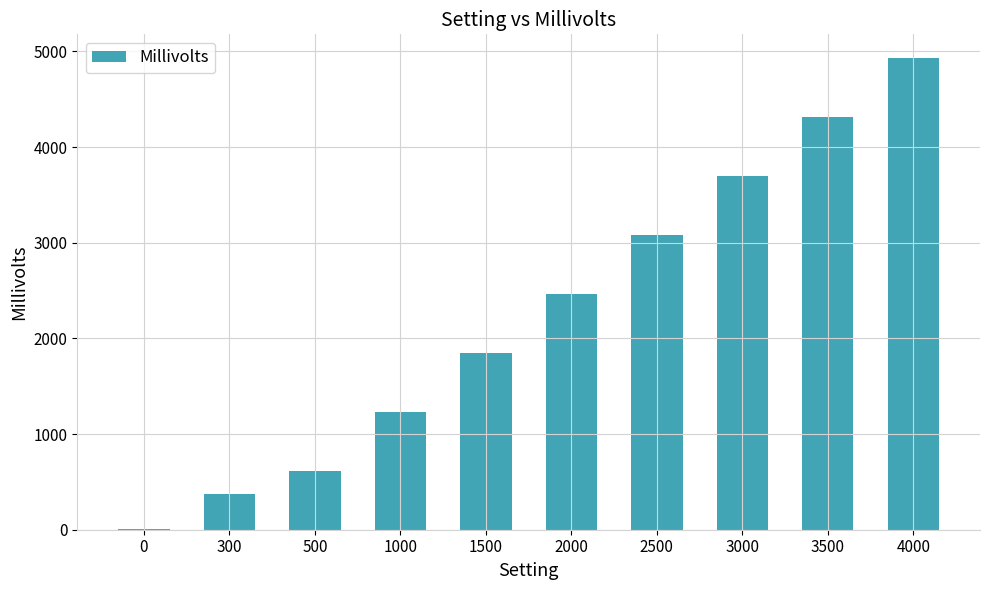

Is it true that the value at 1000 is 1233?

True